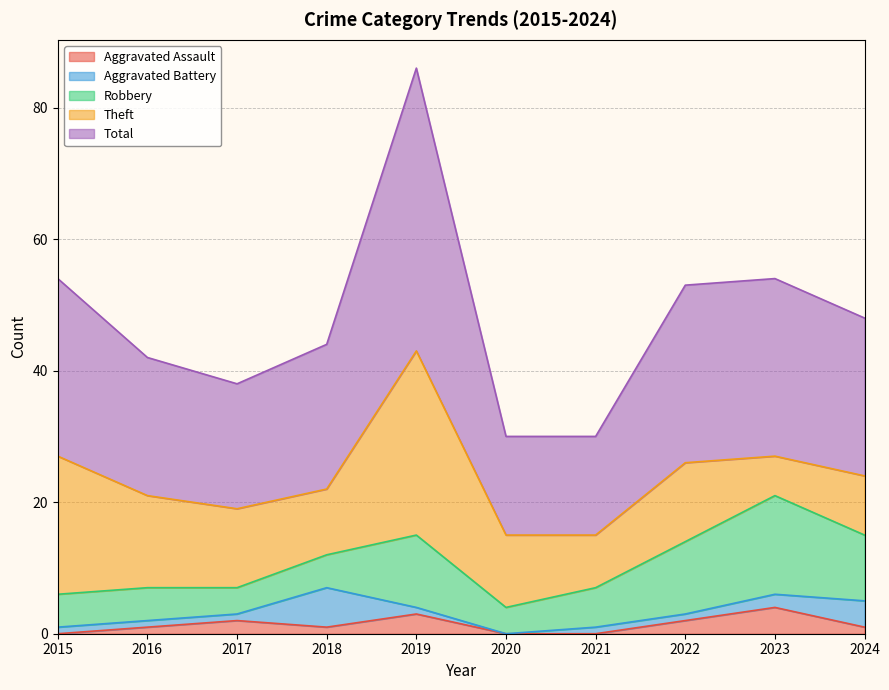

Which category has the highest value in the Total series?

2019